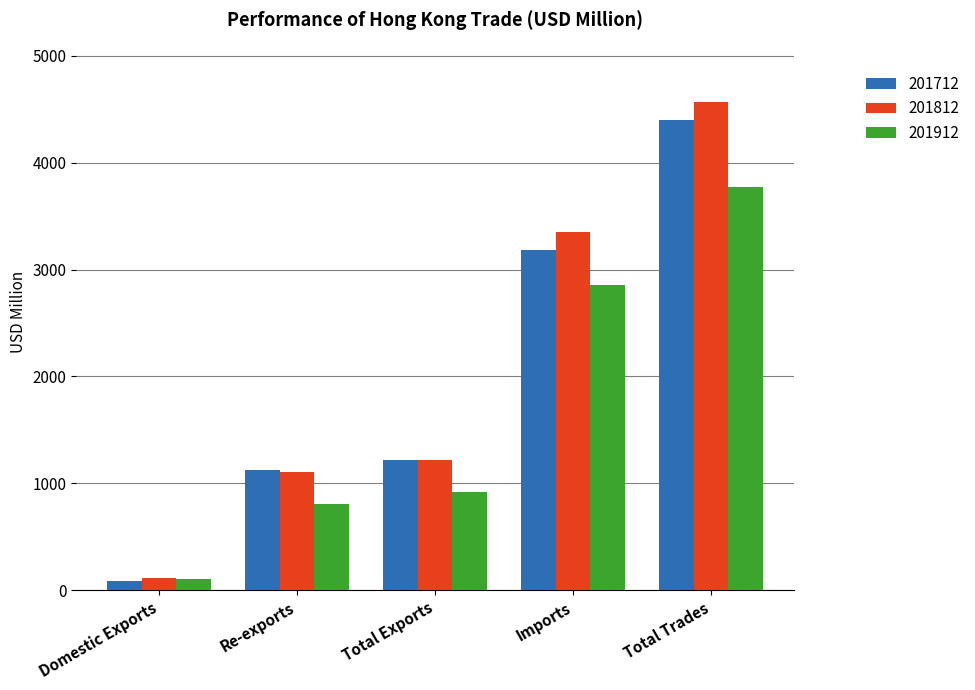

What is the label of the 1st bar from the left?

Domestic Exports